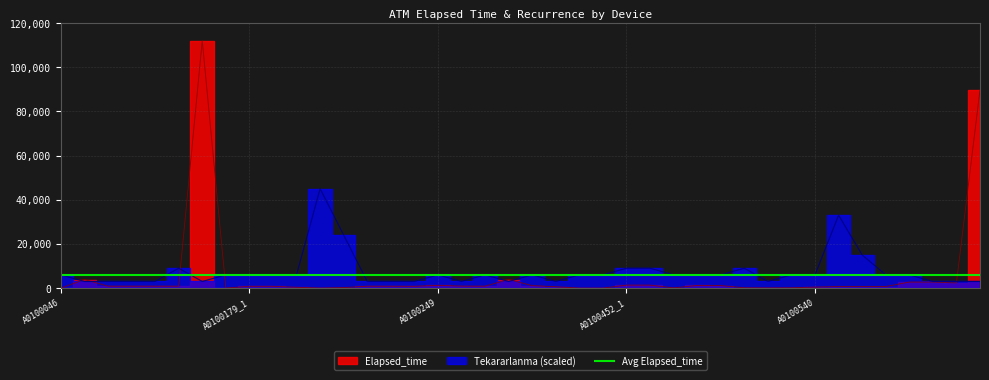

What is the total value across all series at A0100062_4?

9875